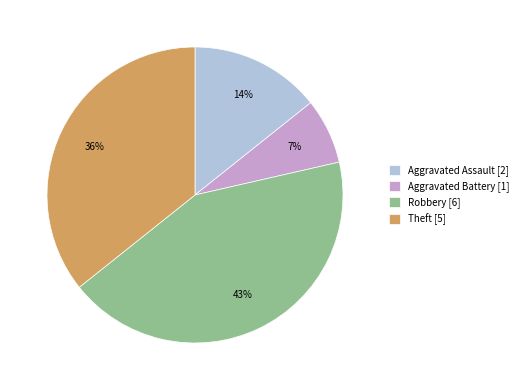

Is there any slice that represents more than half of the pie?

No